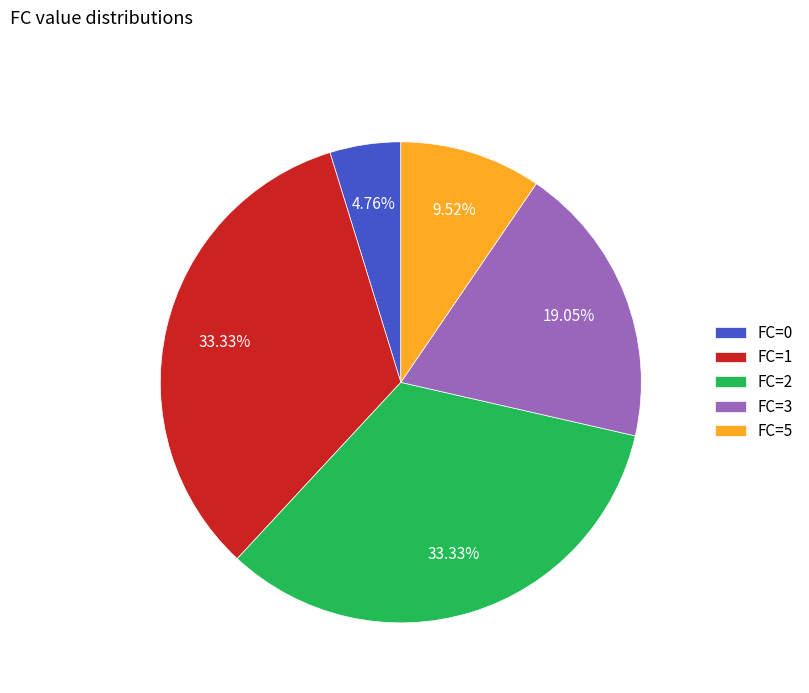

The FC=1 slice represents 49% of the pie. True or false?

False